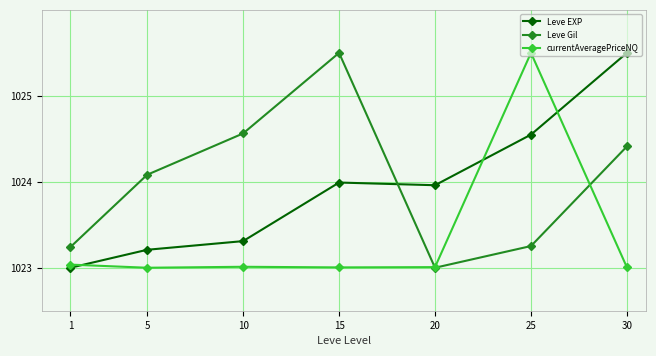

Which series changed the most between 15 and 30?

Leve EXP